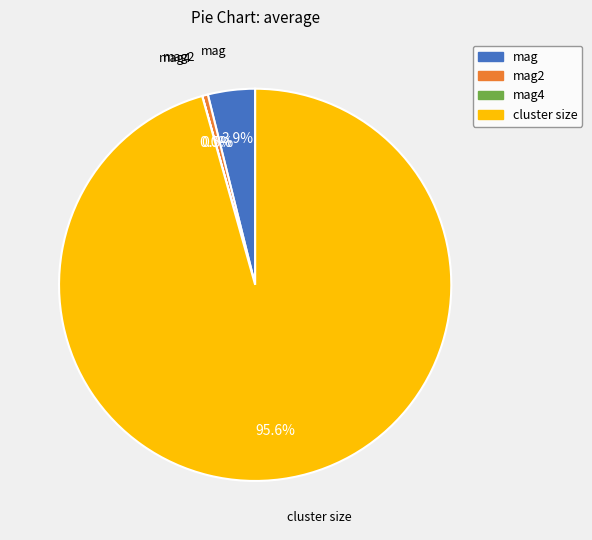

Is there a majority slice in this chart?

Yes